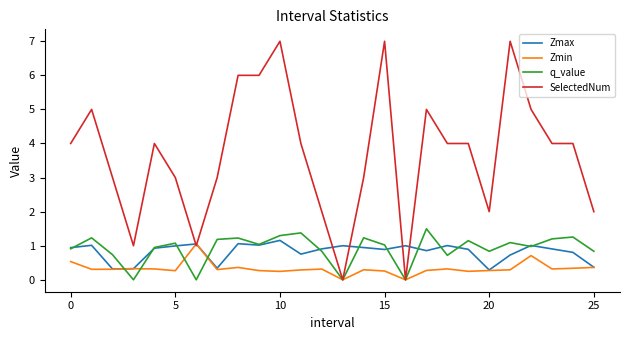

What is the greatest value displayed?

7.0